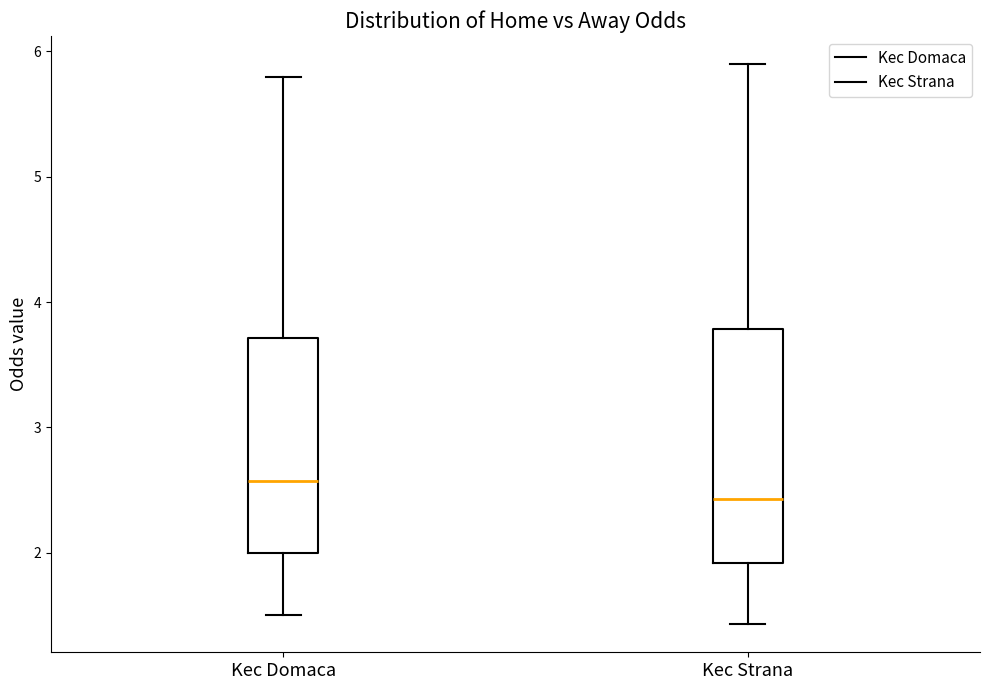

Reading left to right, transcribe this box plot: for each box, give where its median line is, the range the box spans, and where its two whiskers end, as read against the y-axis. The values are not printed on the chart, so give them approximately, as read against the axis.

Kec Domaca: median 2.6, box 2.0 to 3.7, whiskers 1.5 to 5.8
Kec Strana: median 2.4, box 1.9 to 3.8, whiskers 1.4 to 5.9